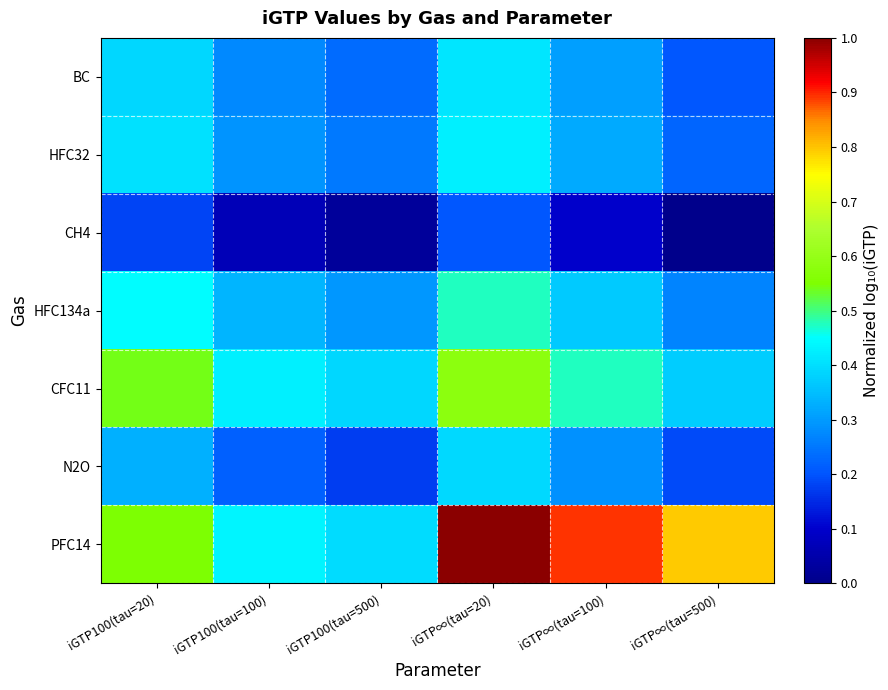

Which series has the largest range (max minus min)?

PFC14